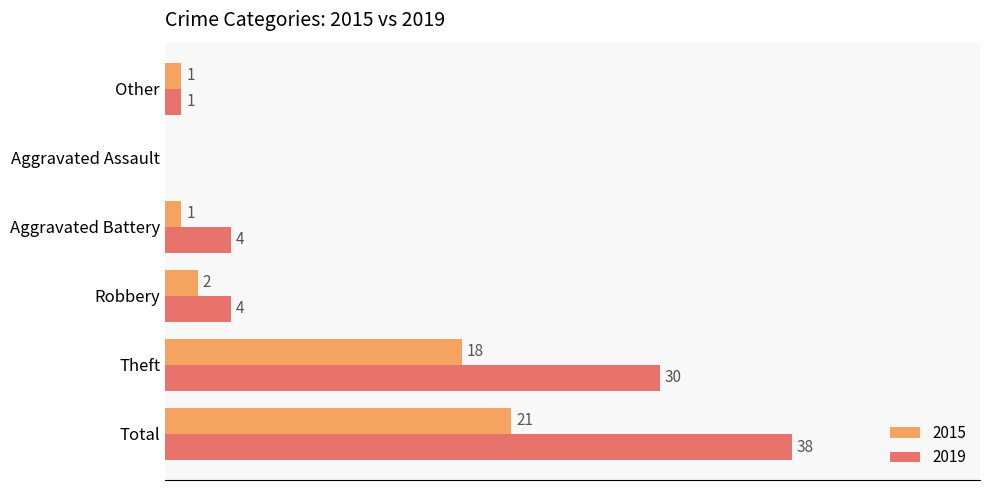

Which label corresponds to the largest value in the chart?

Total